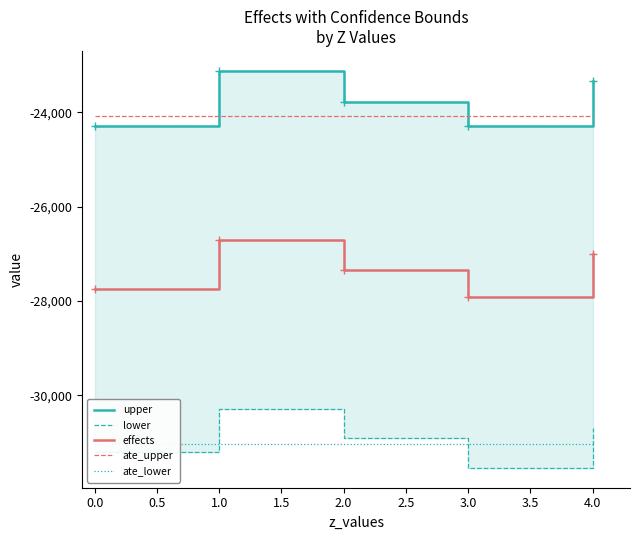

Which series has the largest total across all categories?

upper